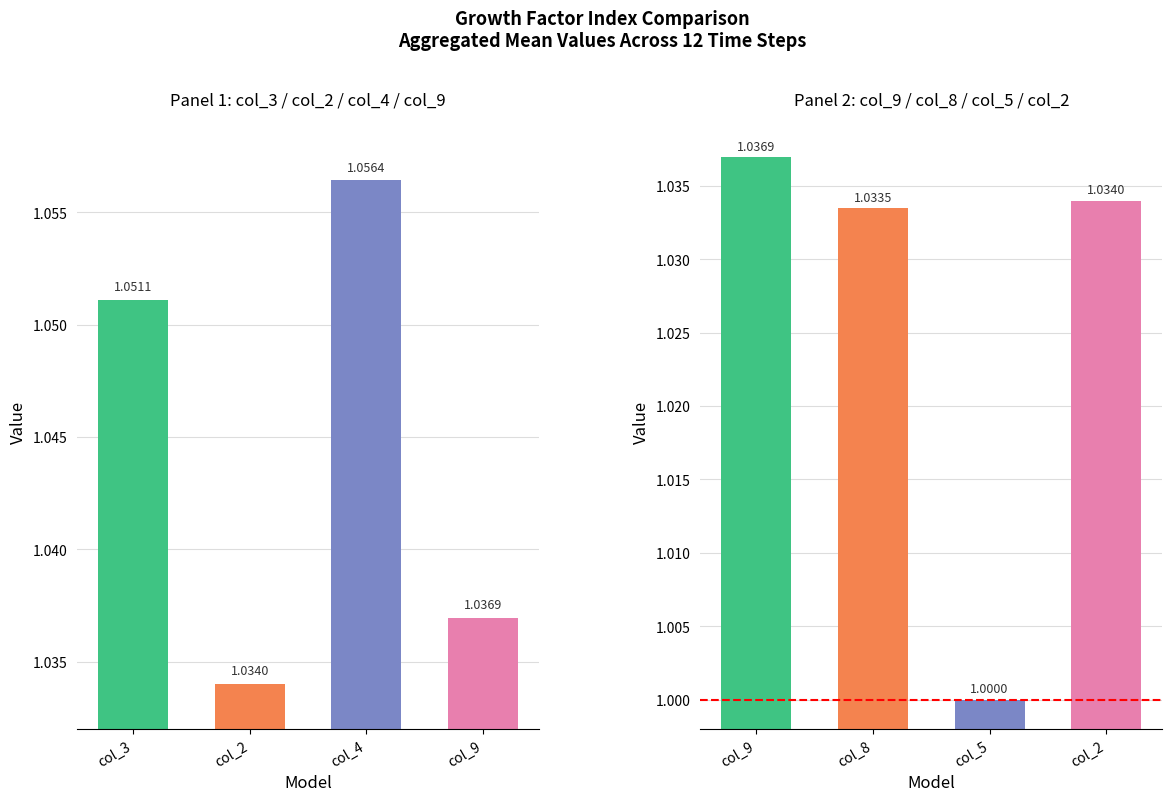

Is the value of col_8 at 6 greater than the value of col_4 at 7?

No